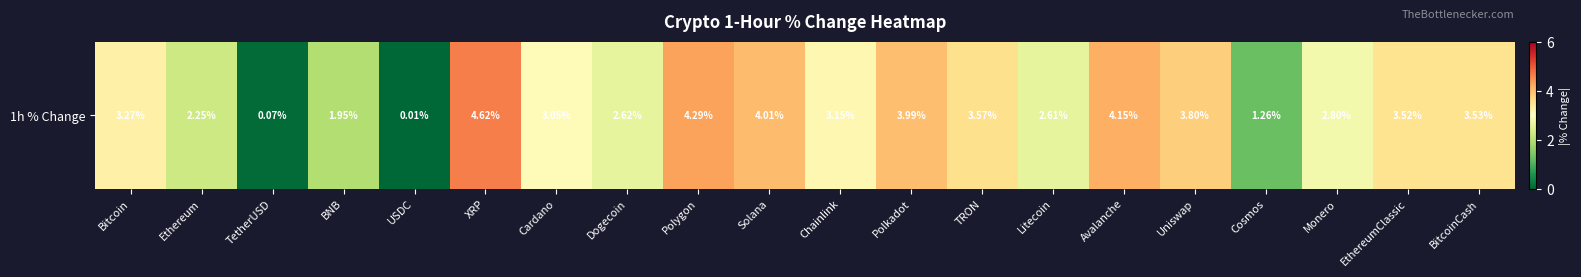

Reading left to right, what are all the values shown in this chart?

Bitcoin=3.3	Ethereum=2.2	TetherUSD=0.1	BNB=1.9	USDC=0.0	XRP=4.6	Cardano=3.0	Dogecoin=2.6	Polygon=4.3	Solana=4.0	Chainlink=3.1	Polkadot=4.0	TRON=3.6	Litecoin=2.6	Avalanche=4.2	Uniswap=3.8	Cosmos=1.3	Monero=2.8	EthereumClassic=3.5	BitcoinCash=3.5